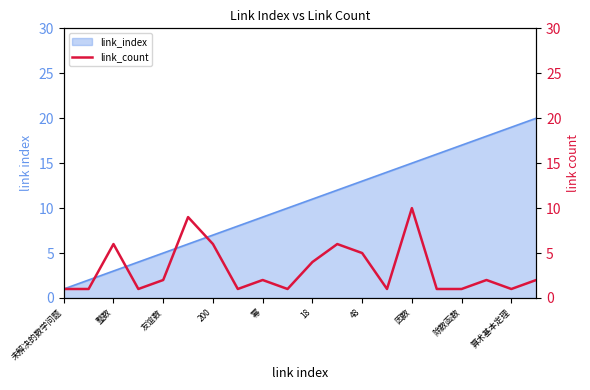

Which category has the lowest value across all series?

未解决的数学问题